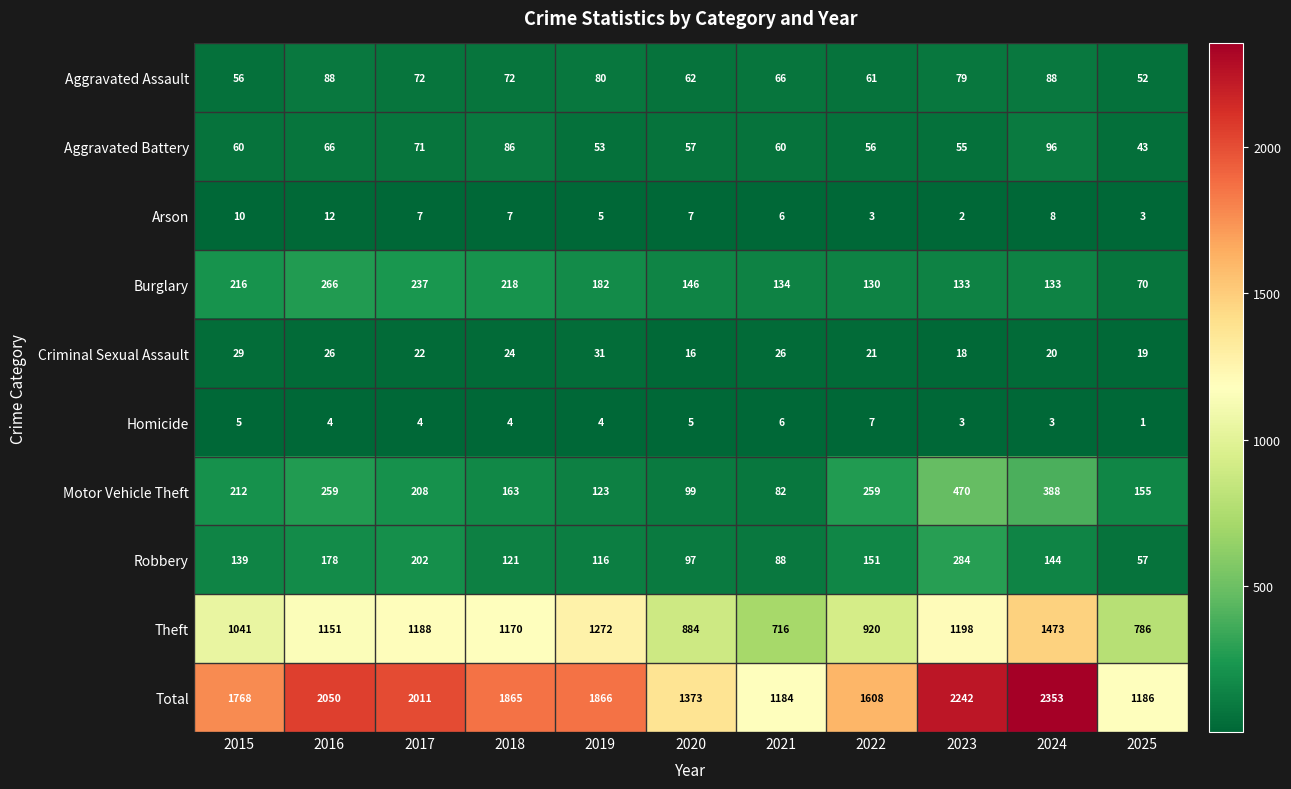

The Burglary series shows 400 at 2017. True or false?

False